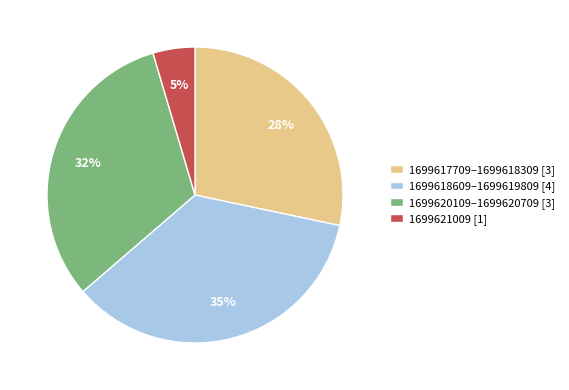

Which slice is the smallest?

1699621009 [1]